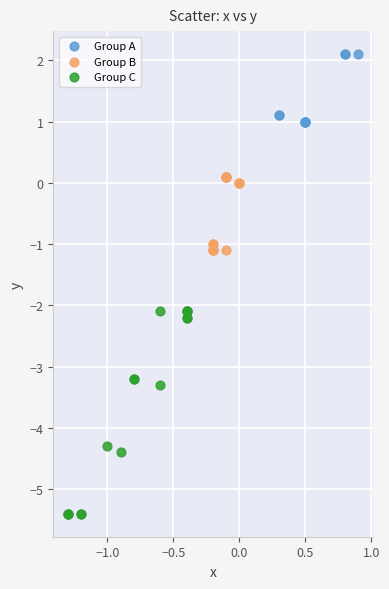

Which series has the largest Y range (max minus min)?

Group C